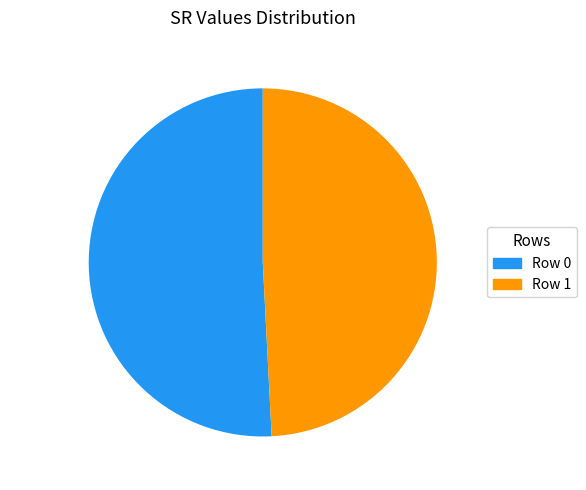

To the nearest percent, what is the combined percentage of Row 1 and Row 0?

100%